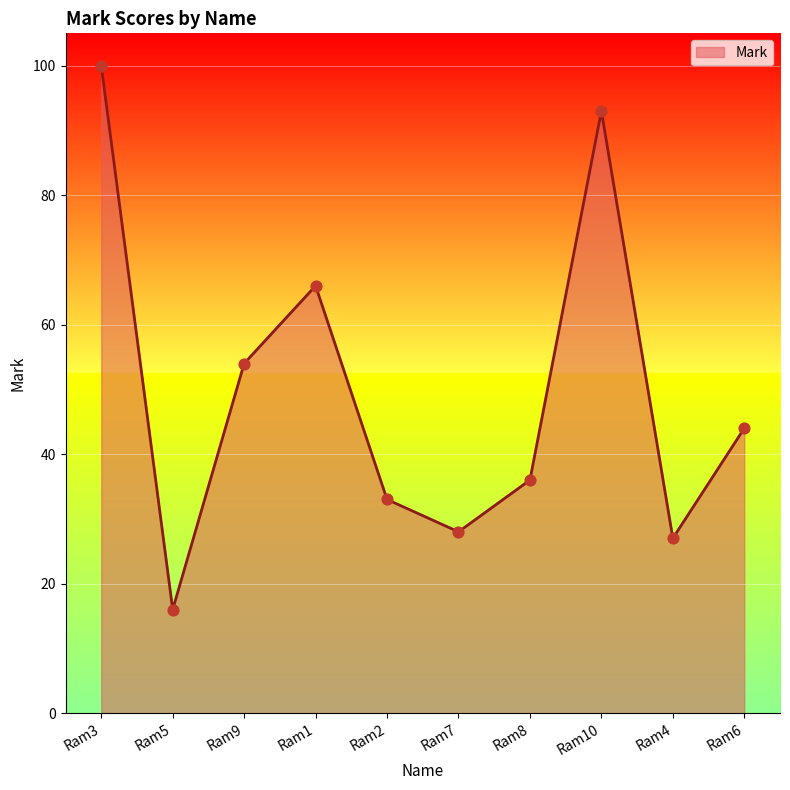

Which has a higher value, Ram7 or Ram8?

Ram8